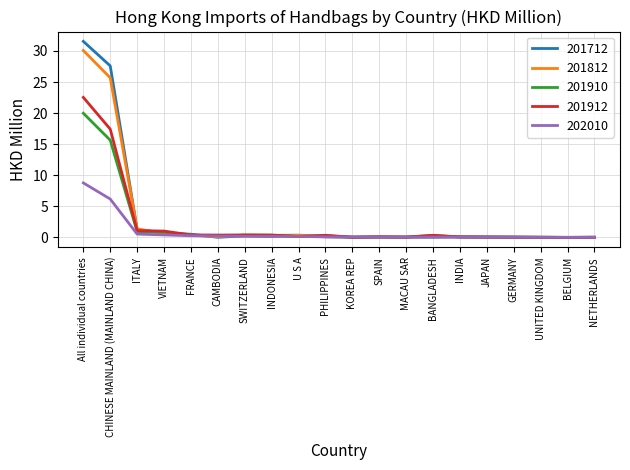

What is the difference between the maximum and minimum values in the 202010 series?

8.8